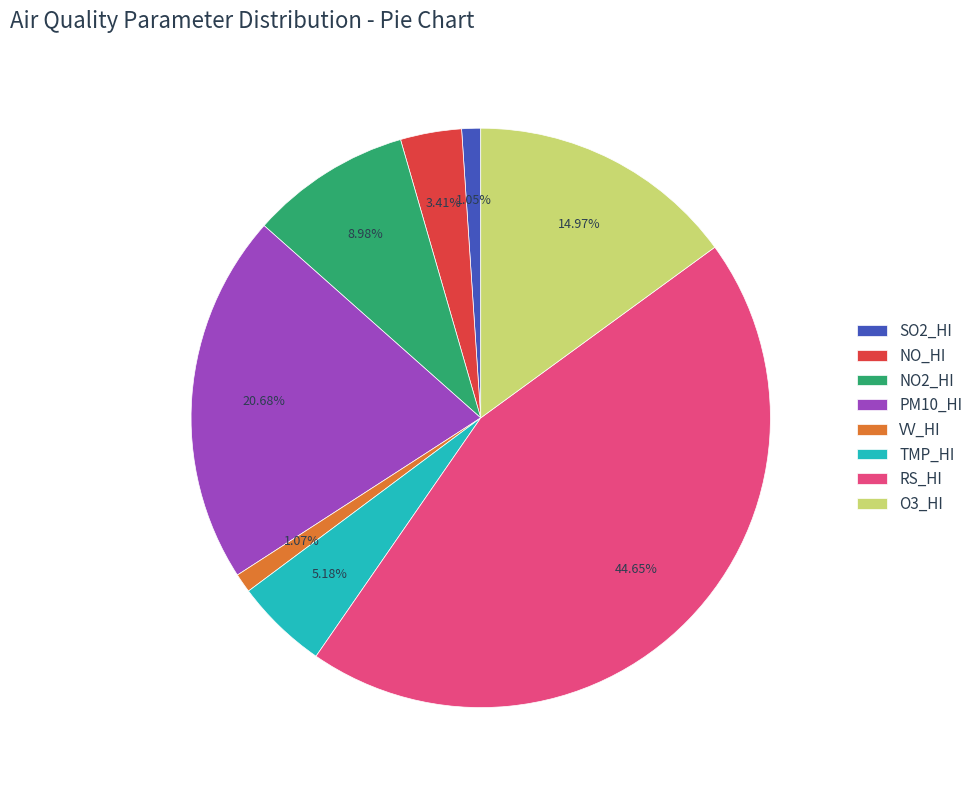

Is the sum of SO2_HI and O3_HI greater than half?

No